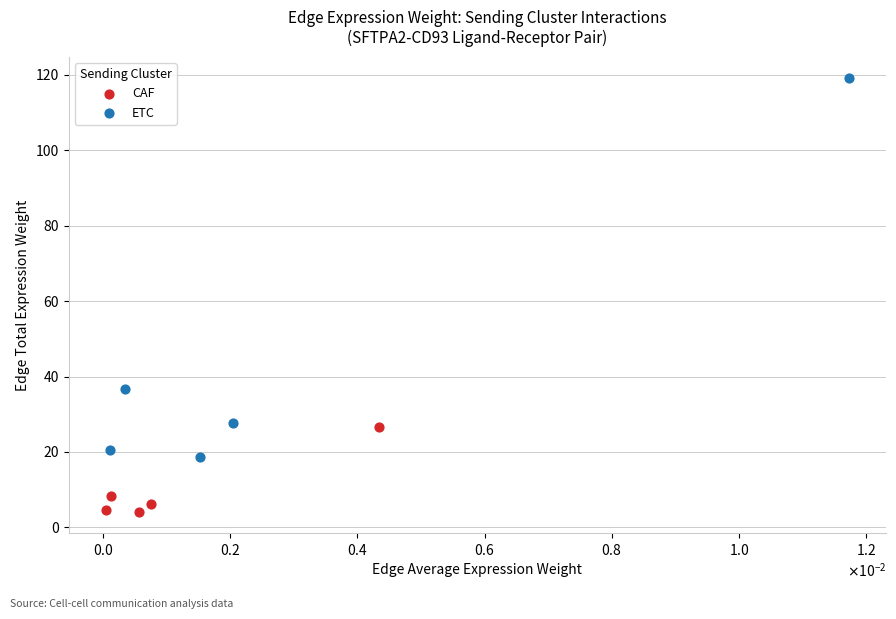

Which series has the largest Y range (max minus min)?

ETC